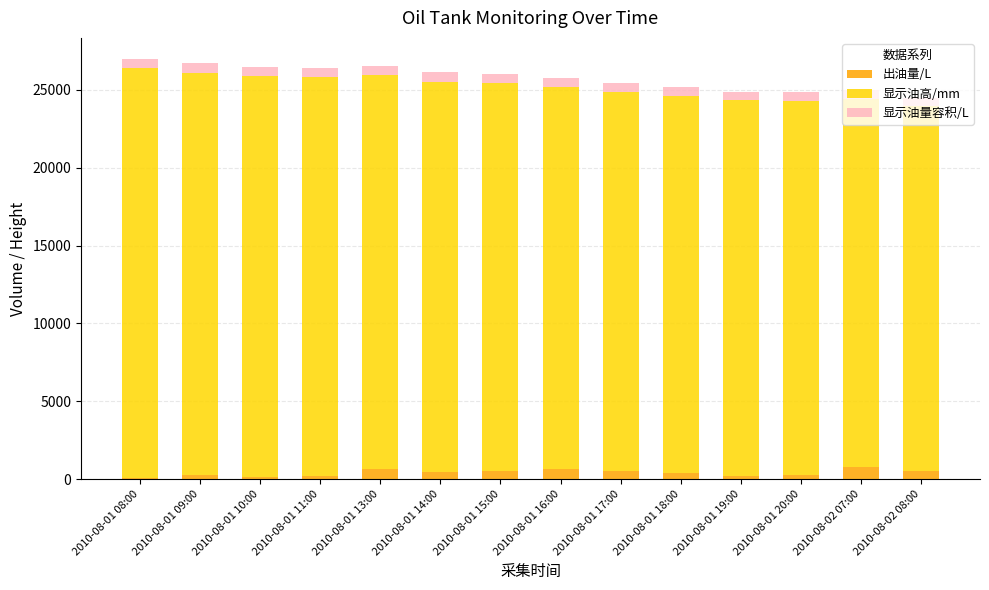

Are the bars grouped side by side (vs. stacked)?

No